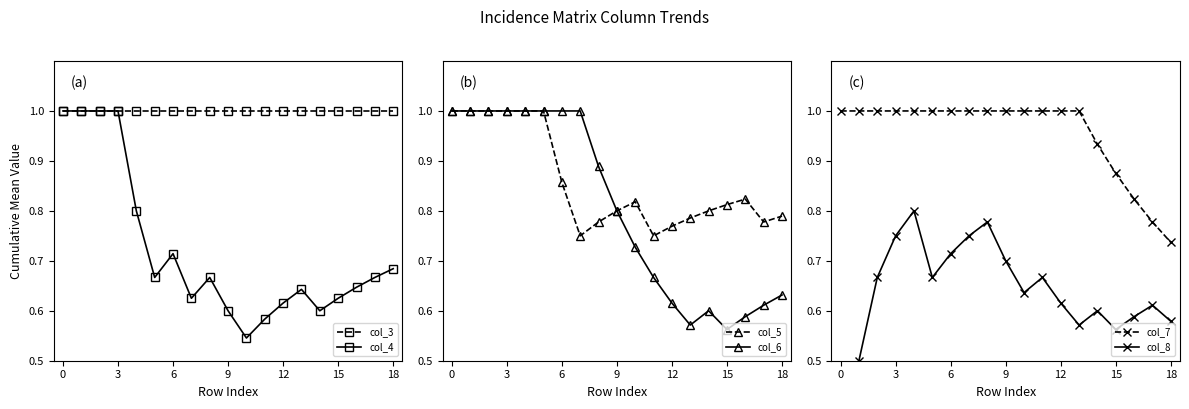

What is the approximate value of col_7 at 13?

1.0